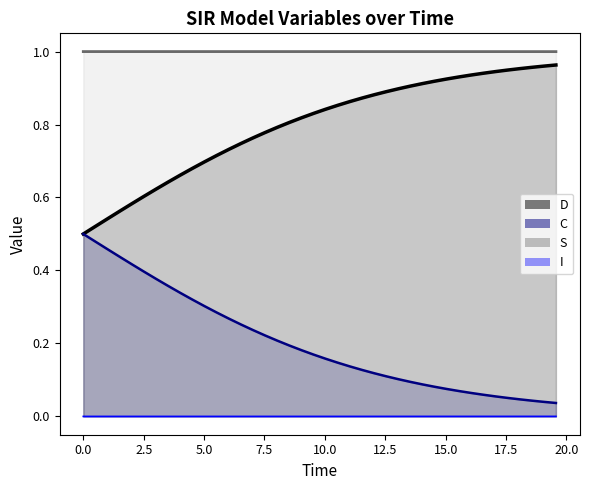

How many lines are shown in the chart?

4